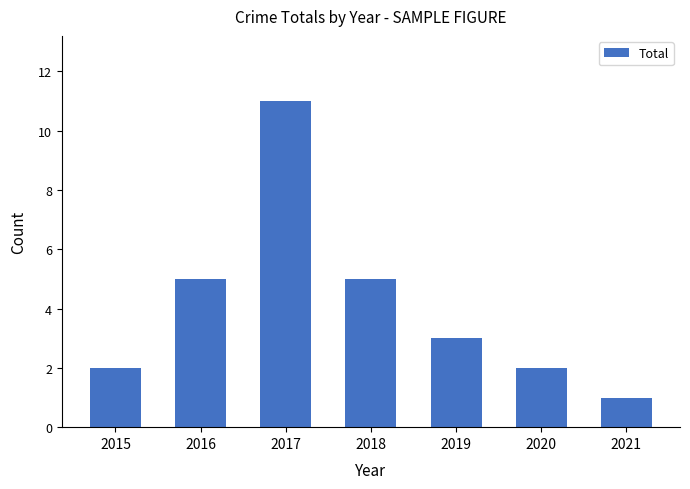

At which category does the chart reach its peak across all series?

2017